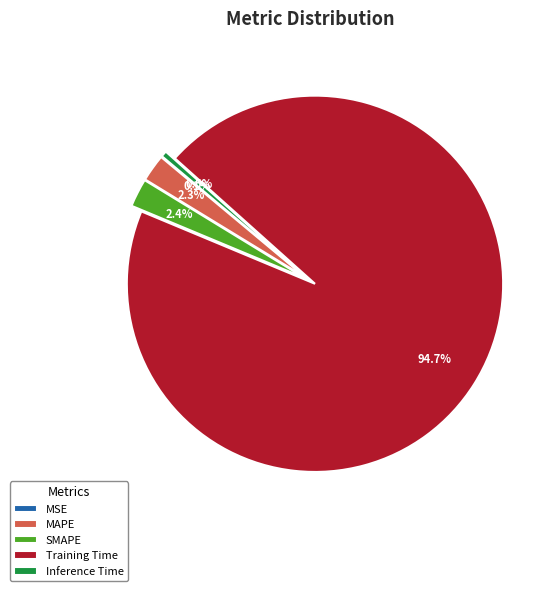

To the nearest percent, what is the difference between the largest and smallest slice percentages?

95%